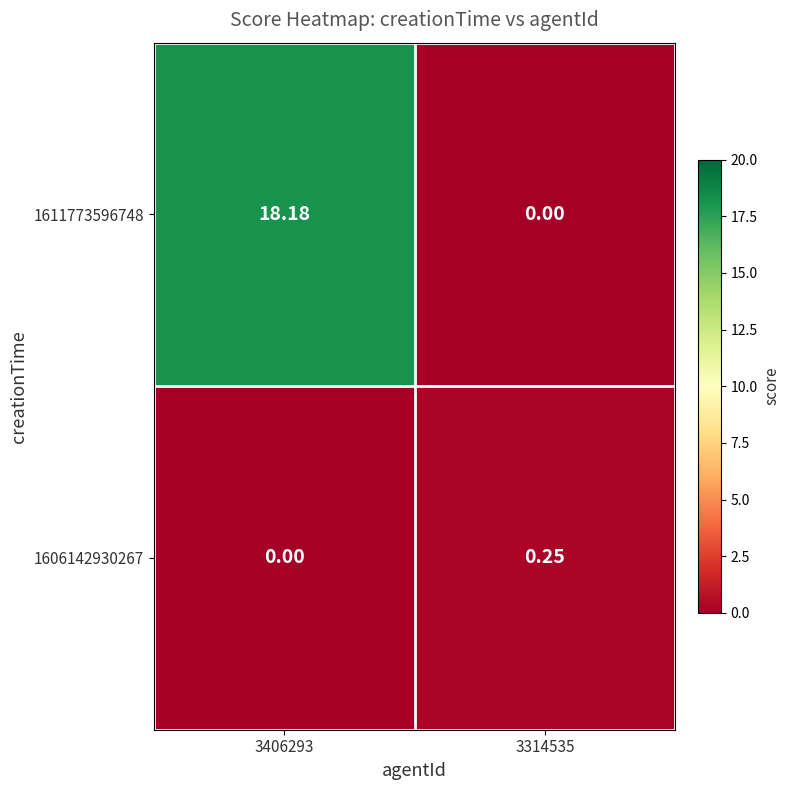

Which series changed the most between 3406293 and 3314535?

1611773596748